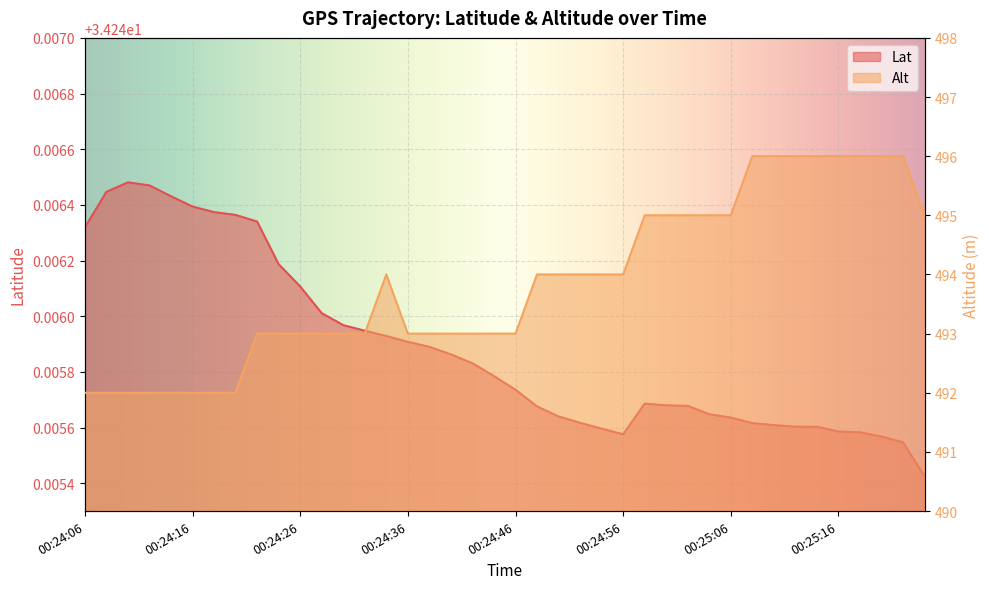

Rank the categories by Alt value from highest to lowest.

00:25:08, 00:25:10, 00:25:12, 00:25:14, 00:25:16, 00:25:18, 00:25:20, 00:25:22, 00:24:58, 00:25:00, 00:25:02, 00:25:04, 00:25:06, 00:25:24, 00:24:34, 00:24:48, 00:24:50, 00:24:52, 00:24:54, 00:24:56, 00:24:22, 00:24:24, 00:24:26, 00:24:28, 00:24:30, 00:24:32, 00:24:36, 00:24:38, 00:24:40, 00:24:42, 00:24:44, 00:24:46, 00:24:06, 00:24:08, 00:24:10, 00:24:12, 00:24:14, 00:24:16, 00:24:18, 00:24:20